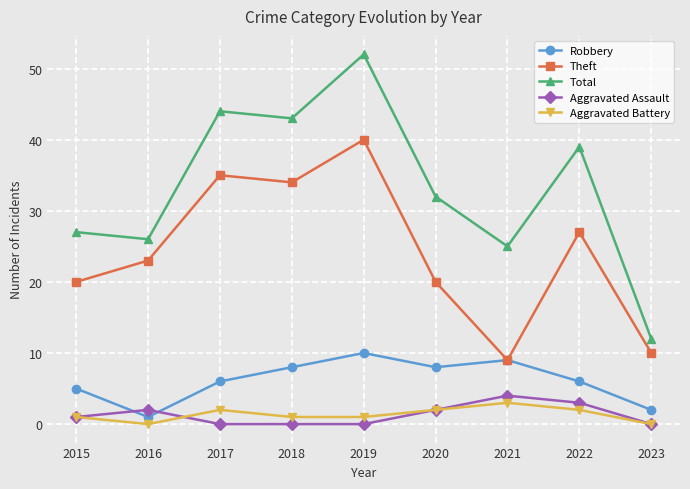

What is the sum of the Aggravated Assault values at 2021 and 2022?

7